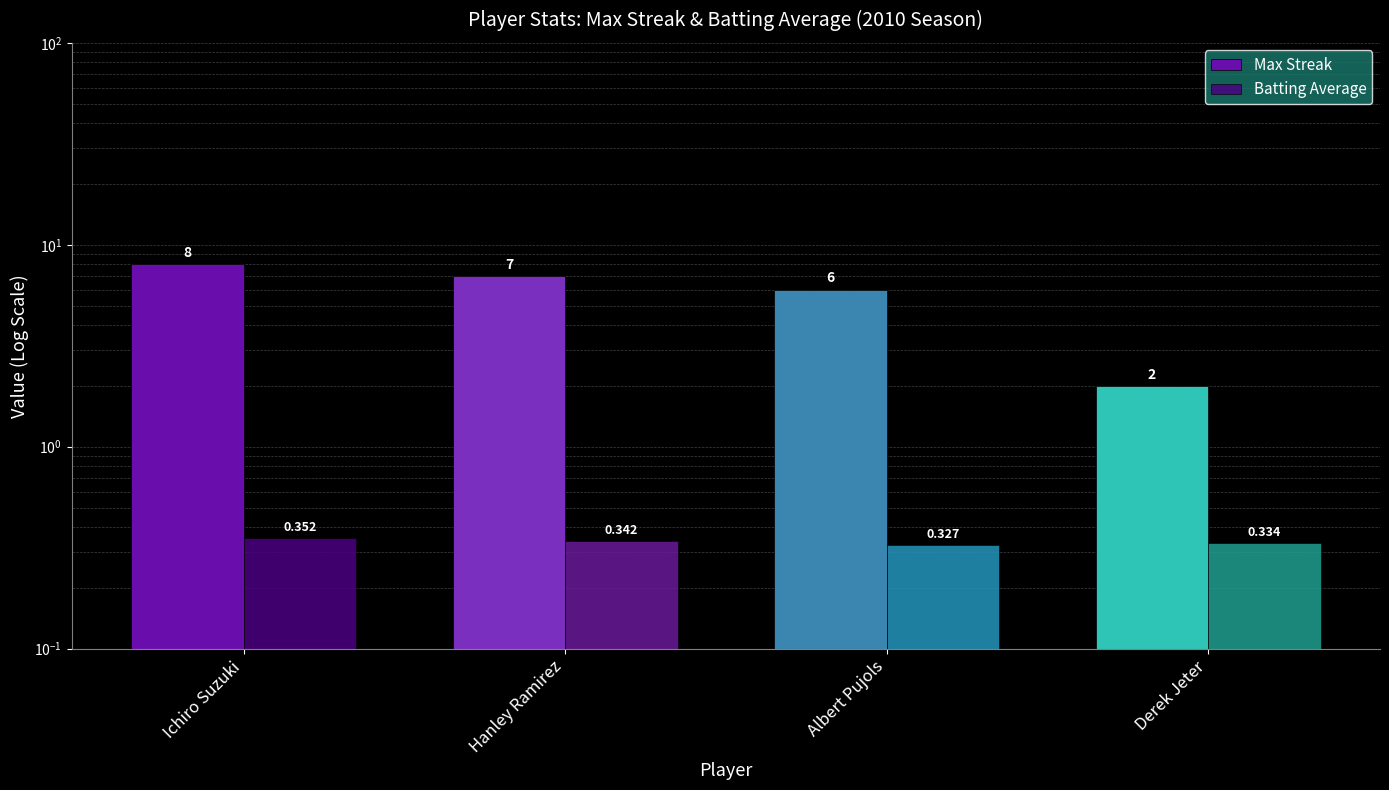

At which category is the sum across all series the highest?

Ichiro Suzuki